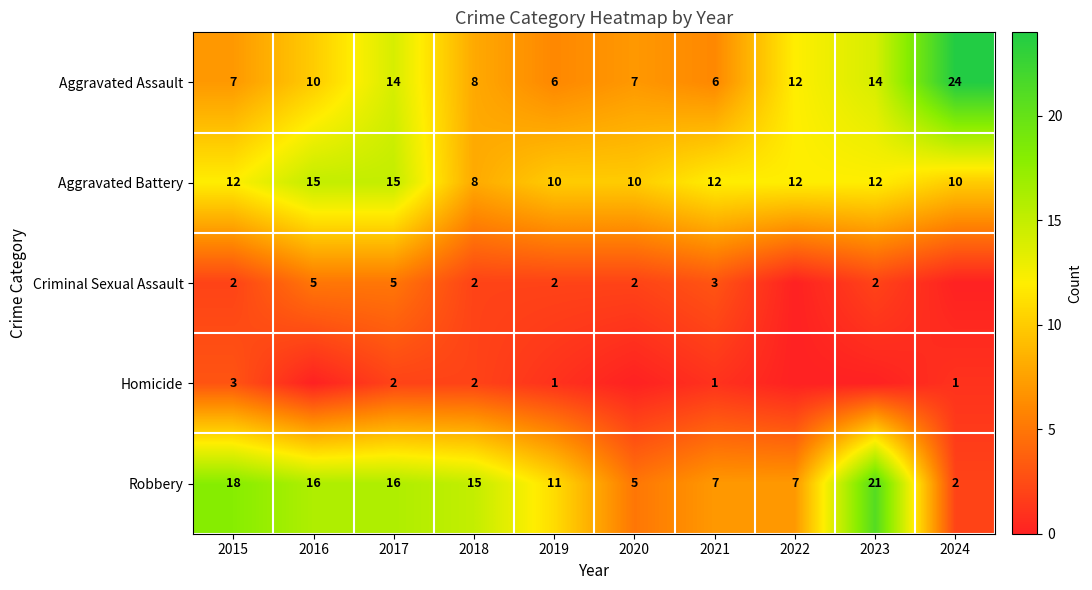

How many values in the Aggravated Assault series are below 10?

5